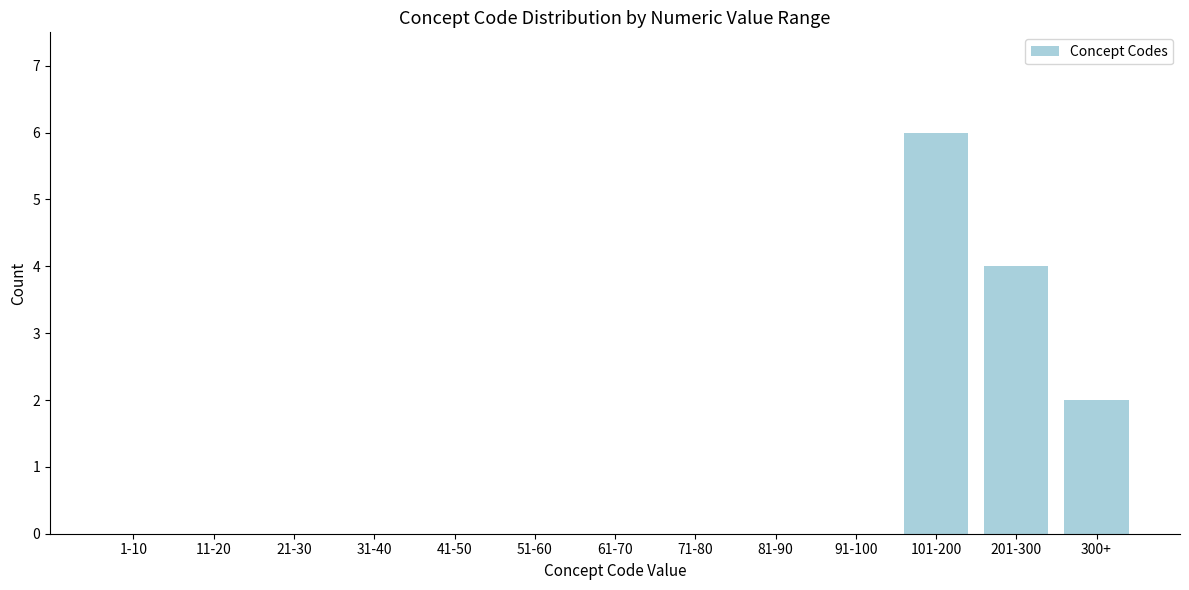

Reading left to right, what are all the values shown in this chart?

1-10=0	11-20=0	21-30=0	31-40=0	41-50=0	51-60=0	61-70=0	71-80=0	81-90=0	91-100=0	101-200=6	201-300=4	300+=2